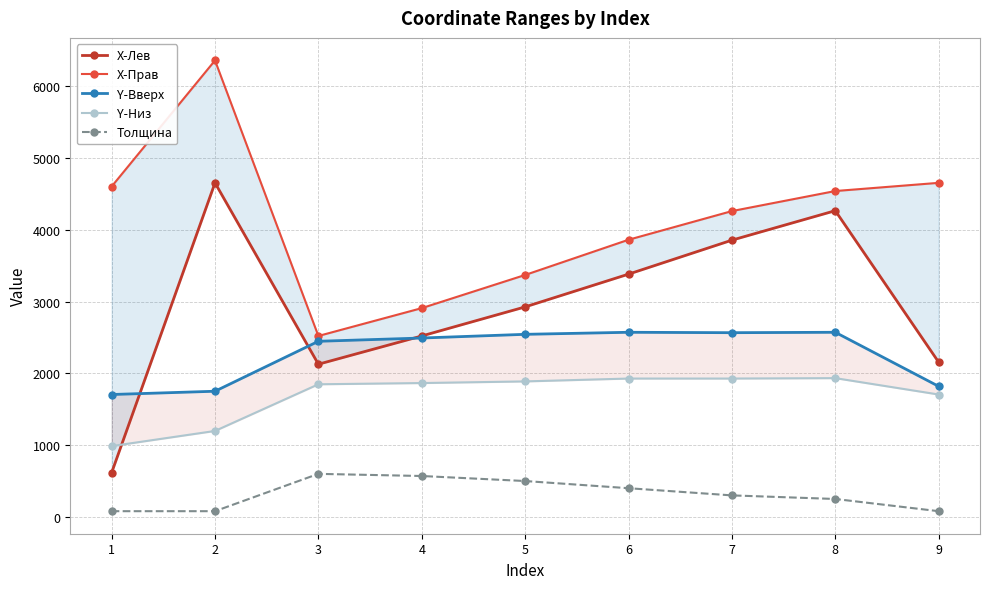

Reading left to right, list all the values displayed in this chart.

X-Лев: 615.9	4653.4	2127.1	2520.6	2925.5	3381.7	3855.0	4265.6	2155.6
X-Прав: 4602.0	6358.5	2520.6	2908.4	3370.3	3860.7	4259.9	4539.3	4653.4
Y-Вверх: 1705.1	1750.7	2446.4	2492.1	2543.4	2571.9	2566.2	2571.9	1819.1
Y-Низ: 986.6	1197.6	1847.7	1864.8	1887.6	1927.5	1927.5	1933.2	1705.1
Толщина: 80.0	80.0	600.0	570.0	500.0	400.0	300.0	250.0	80.0